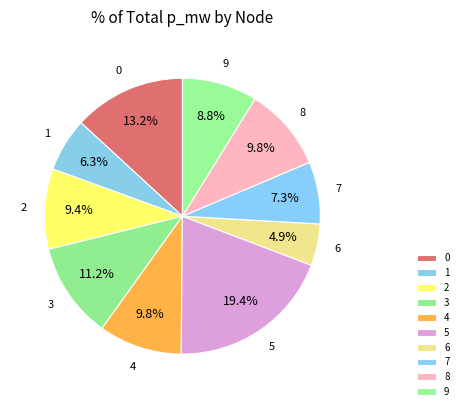

Which category has the smallest portion of the pie?

6